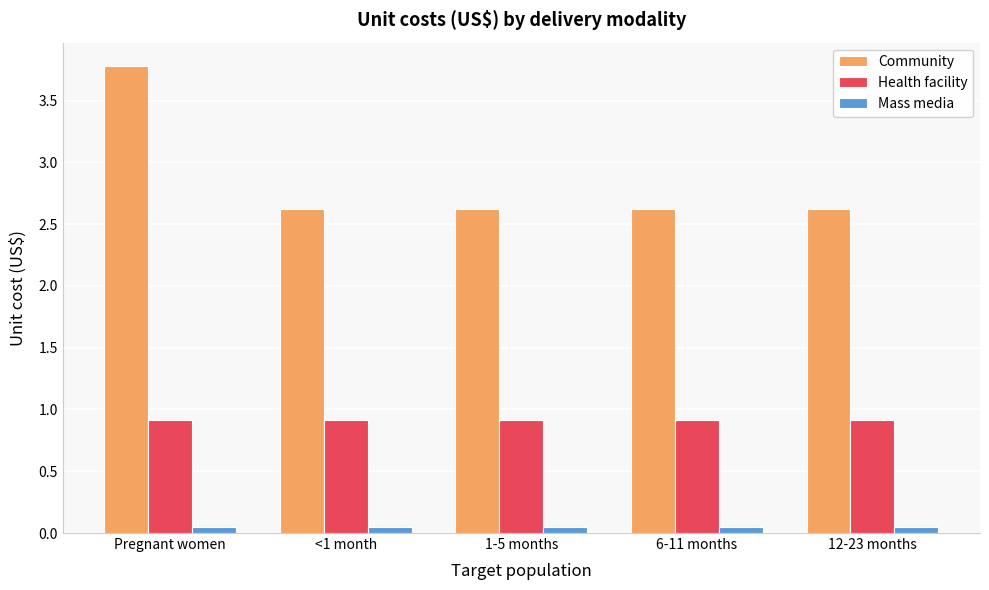

Rank the series by their maximum value, from highest to lowest.

Community, Health facility, Mass media